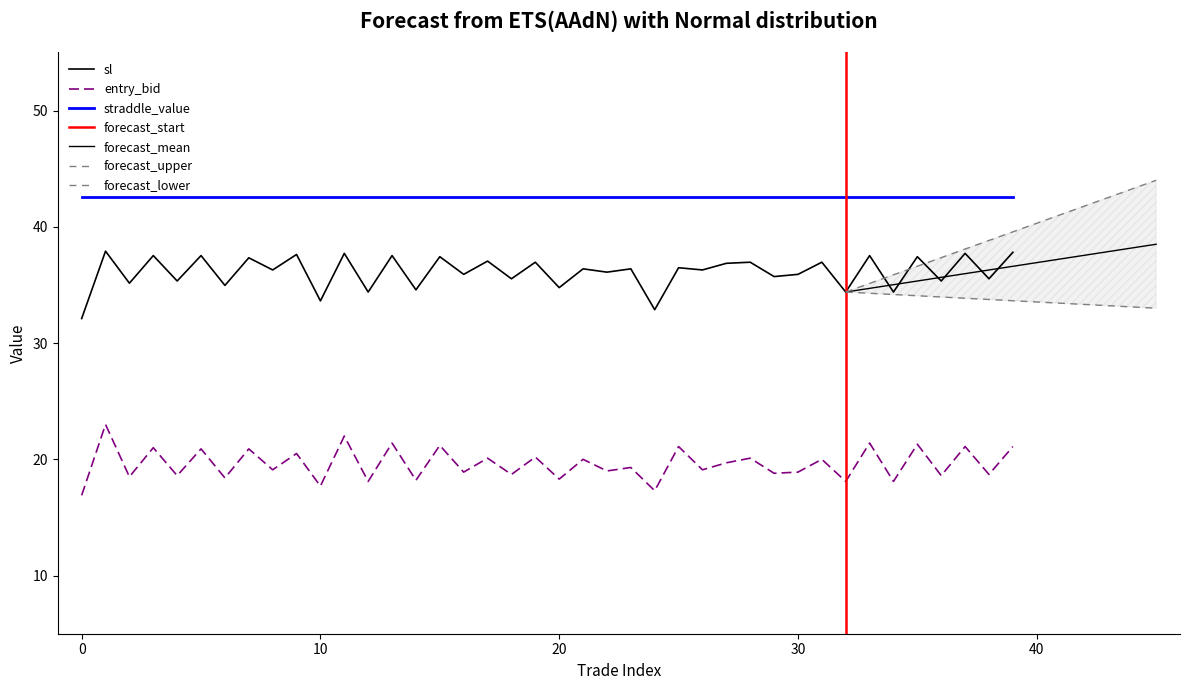

True or false: sl has more than 2 points higher than both neighbors.

True